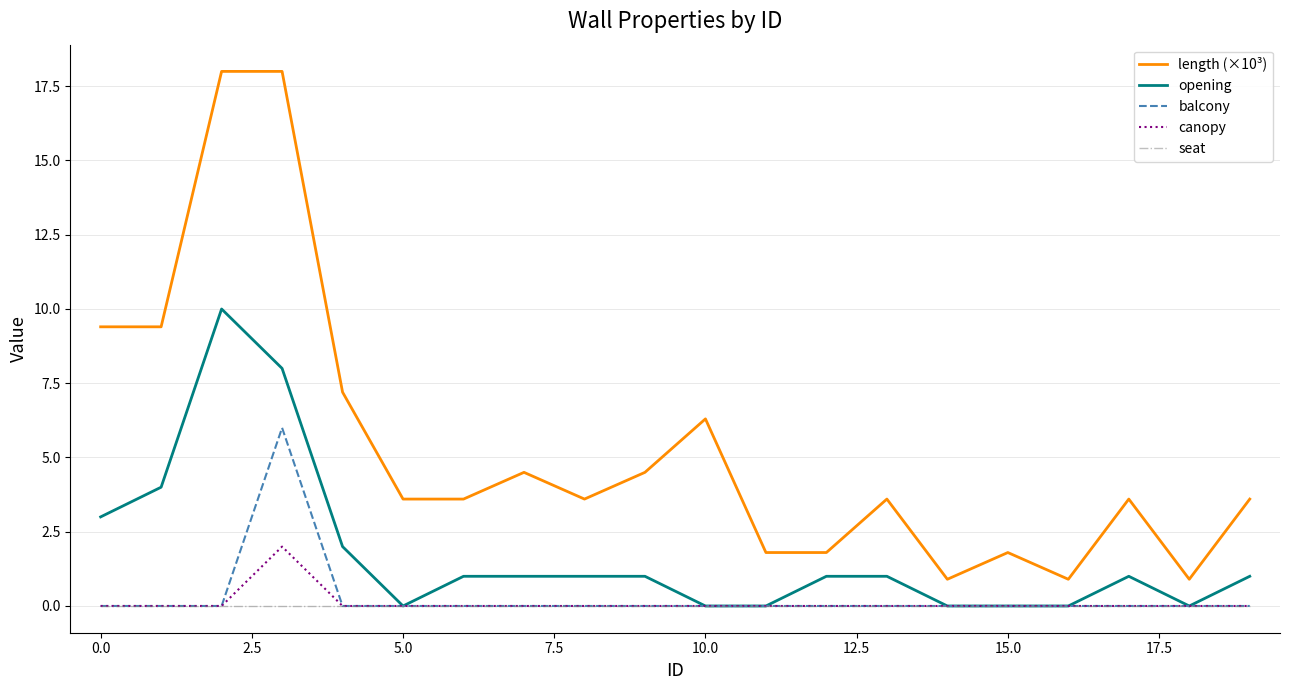

What is the minimum value for length (×10³)?

0.9